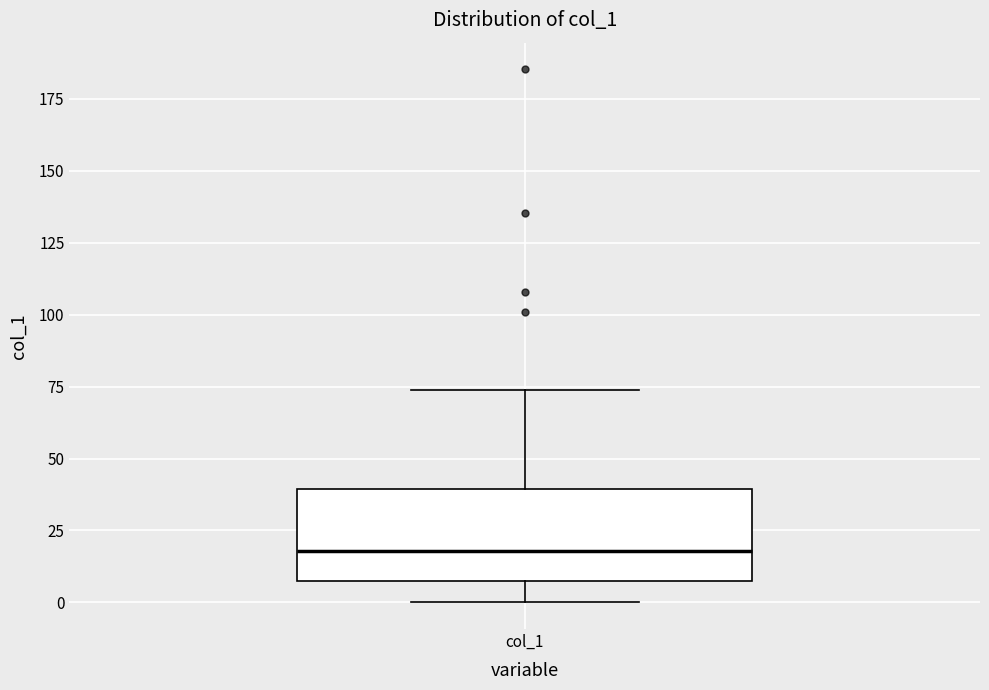

Transcribe this box plot: give where the median line is, the range the box spans, and where the two whiskers end, as read against the y-axis. The values are not printed on the chart, so give them approximately, as read against the axis.

median 20, box 5 to 40, whiskers 0 to 75